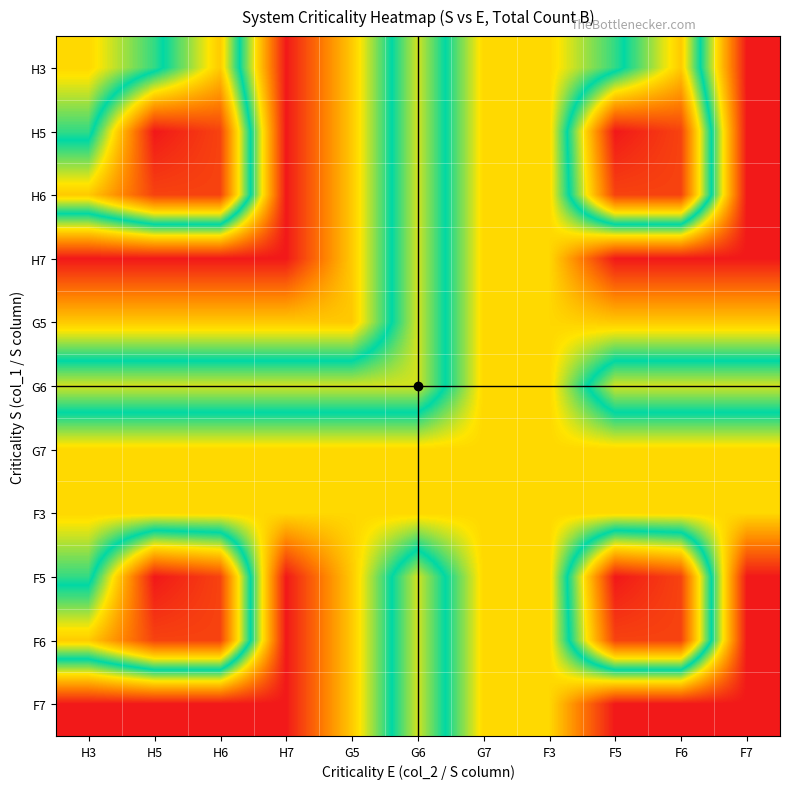

What is the difference between the highest and lowest values at F7?

4889